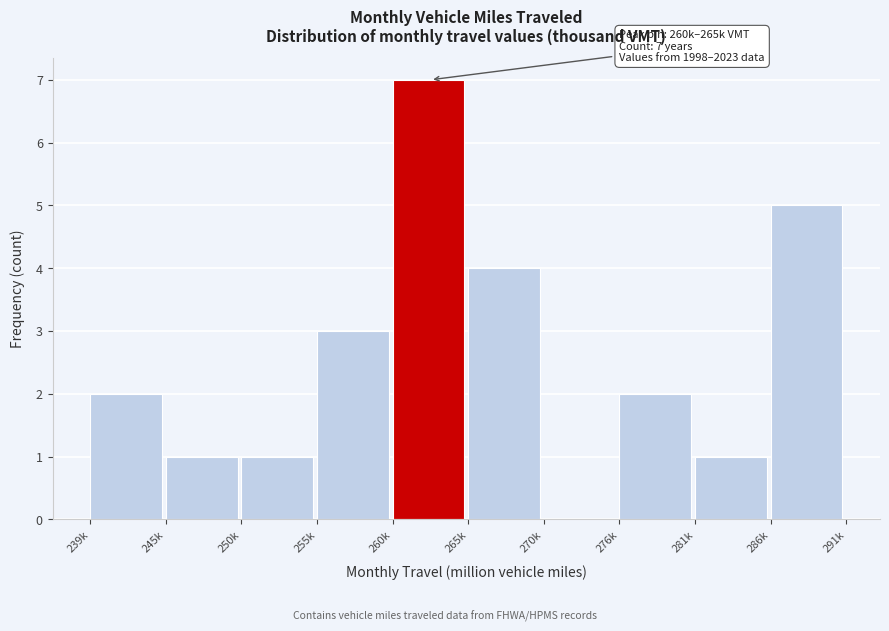

Reading left to right, transcribe all the data shown in this chart.

239k=2	245k=1	250k=1	255k=3	260k=7	265k=4	270k=0	276k=2	281k=1	286k=5